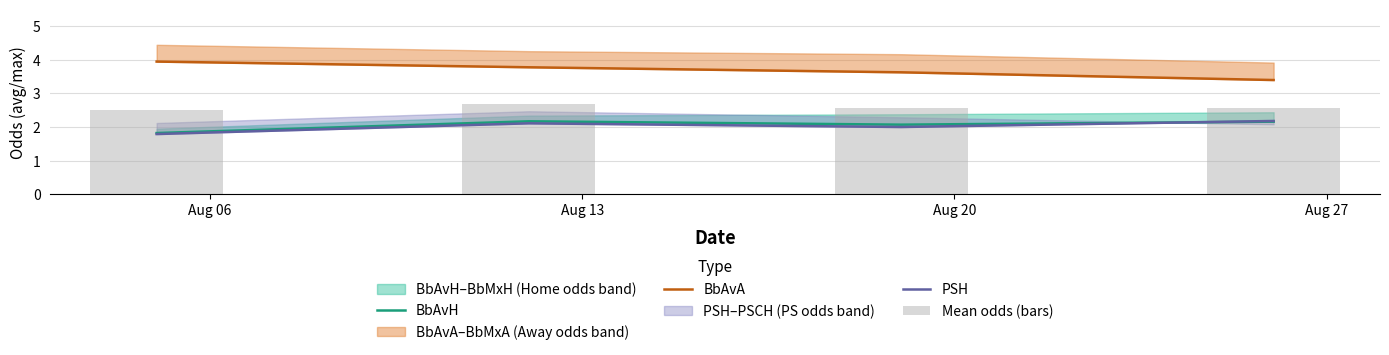

List the series in order of their peak value, lowest first.

BbAvH, PSH, Mean odds (bars), BbAvA